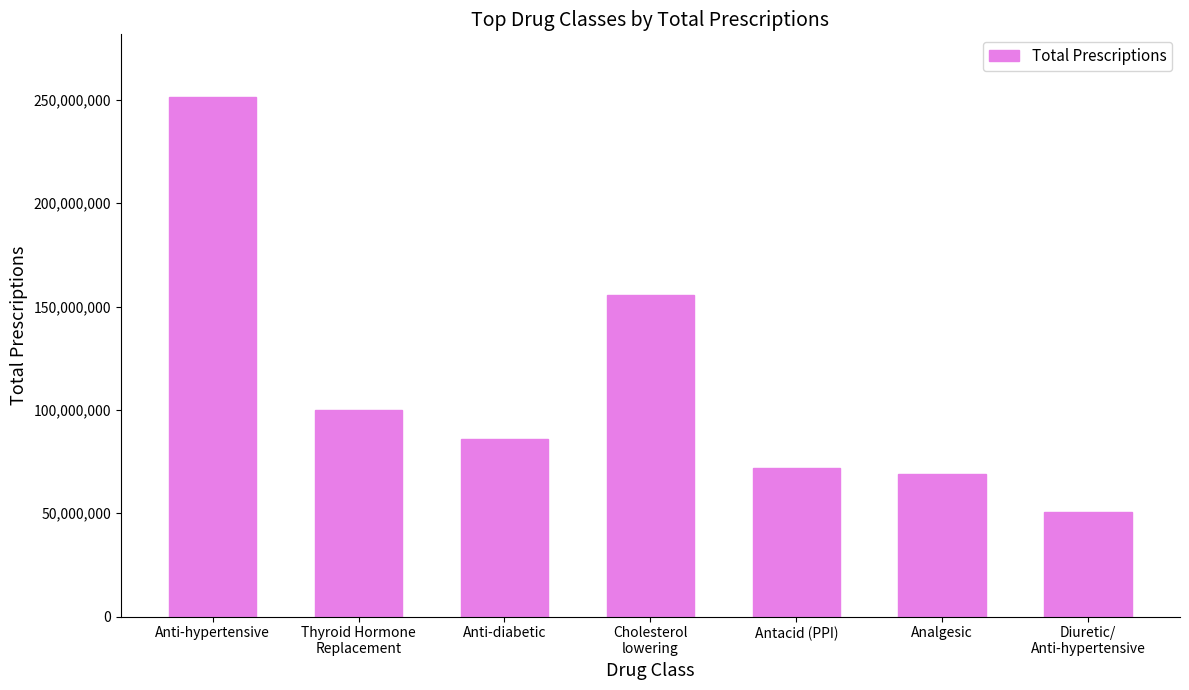

At which label is the value closest to 150989103?

Cholesterol
lowering